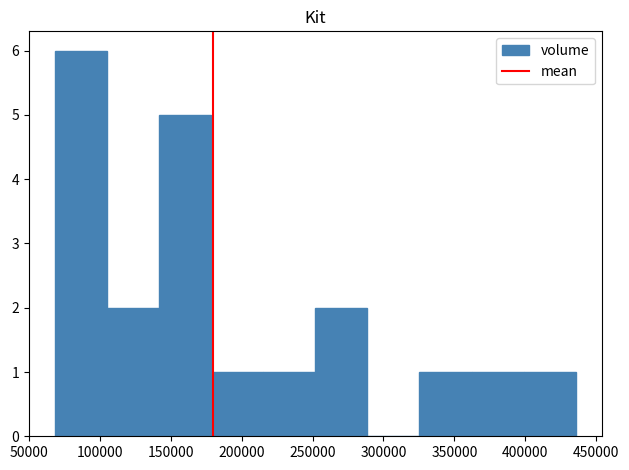

What is the height of the bar covering 70000 to 105000 on the x-axis? Neither the bar edges nor the heights are printed on the chart, so give them approximately, as read against the axes.

6